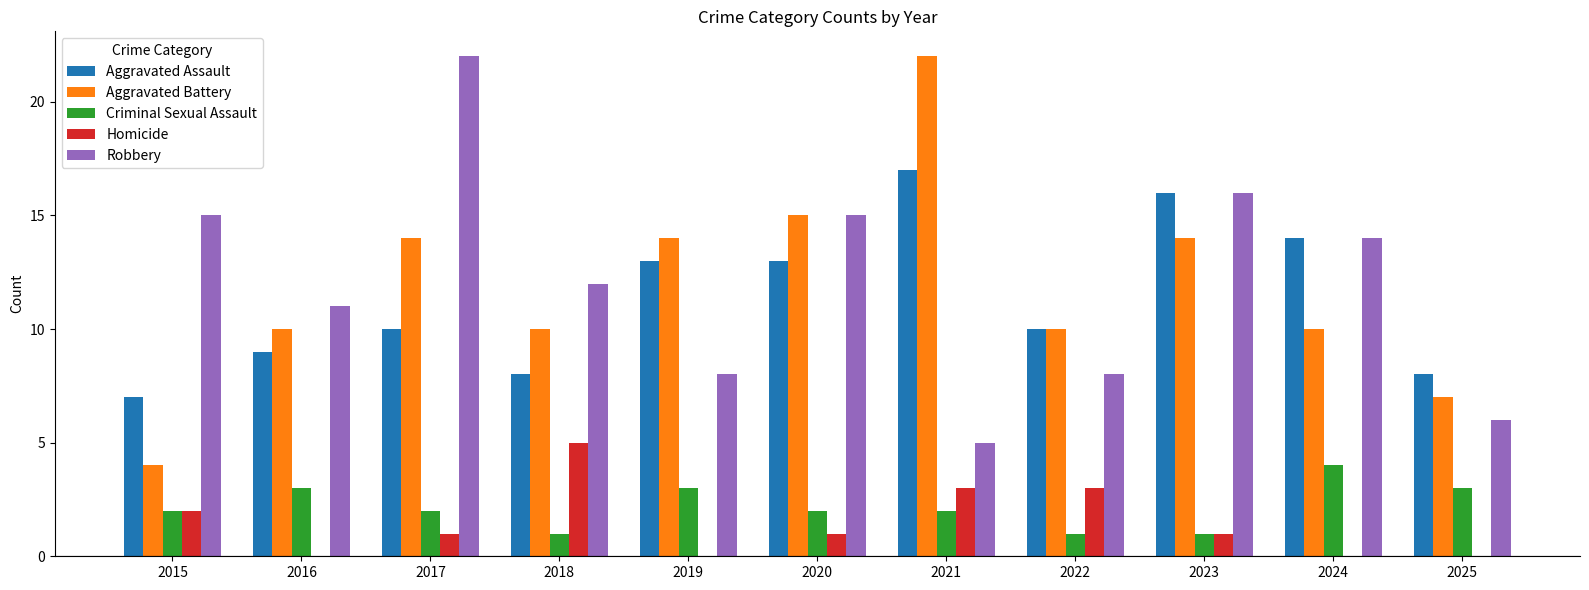

What is the highest value of the Homicide series?

5